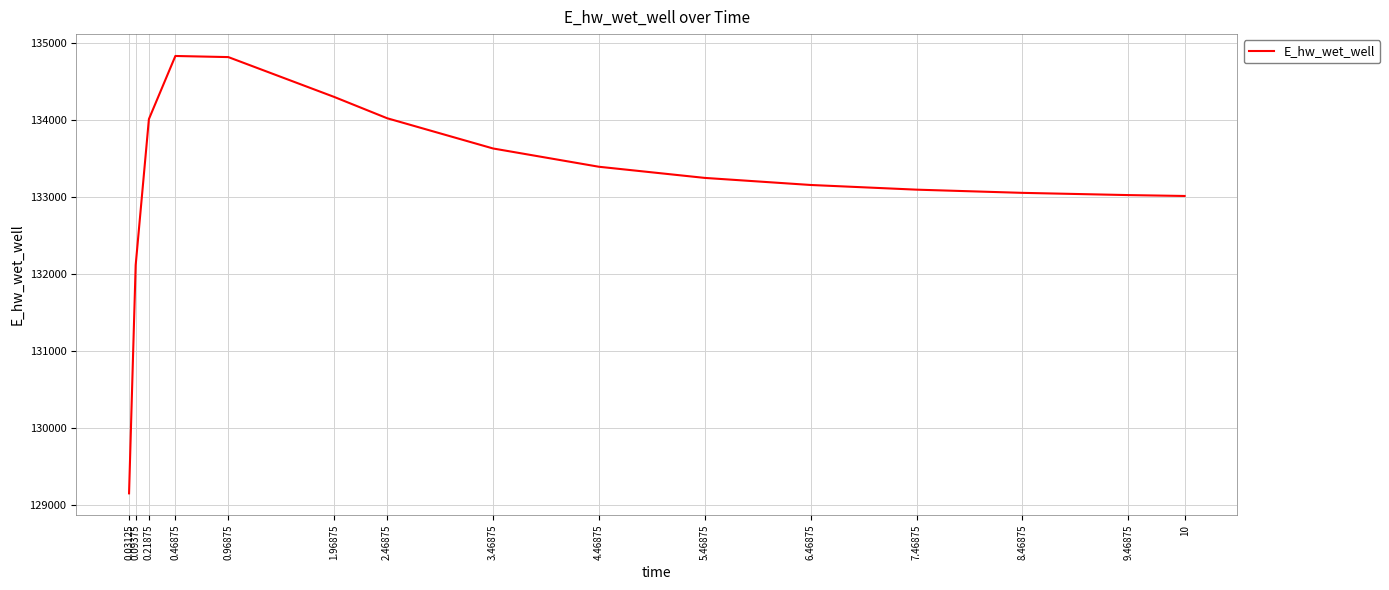

What is the difference between the values at 1.96875 and 0.03125?

5152.6